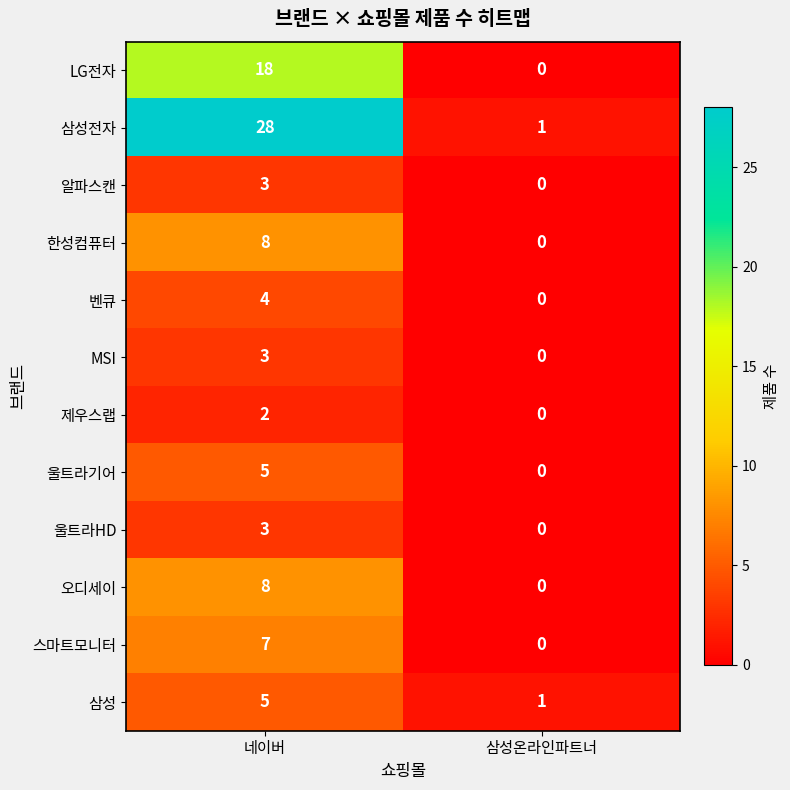

Reading right to left, what are all the values shown in this chart?

LG전자: 삼성온라인파트너=0	네이버=18
삼성전자: 삼성온라인파트너=1	네이버=28
알파스캔: 삼성온라인파트너=0	네이버=3
한성컴퓨터: 삼성온라인파트너=0	네이버=8
벤큐: 삼성온라인파트너=0	네이버=4
MSI: 삼성온라인파트너=0	네이버=3
제우스랩: 삼성온라인파트너=0	네이버=2
울트라기어: 삼성온라인파트너=0	네이버=5
울트라HD: 삼성온라인파트너=0	네이버=3
오디세이: 삼성온라인파트너=0	네이버=8
스마트모니터: 삼성온라인파트너=0	네이버=7
삼성: 삼성온라인파트너=1	네이버=5